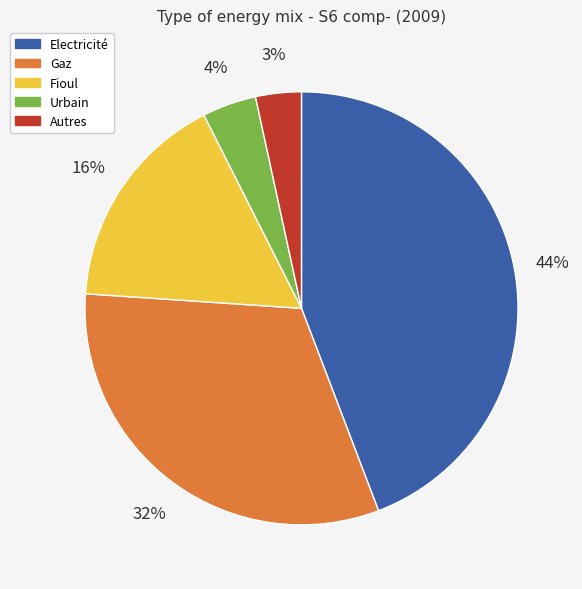

How many segments does this pie chart have?

5